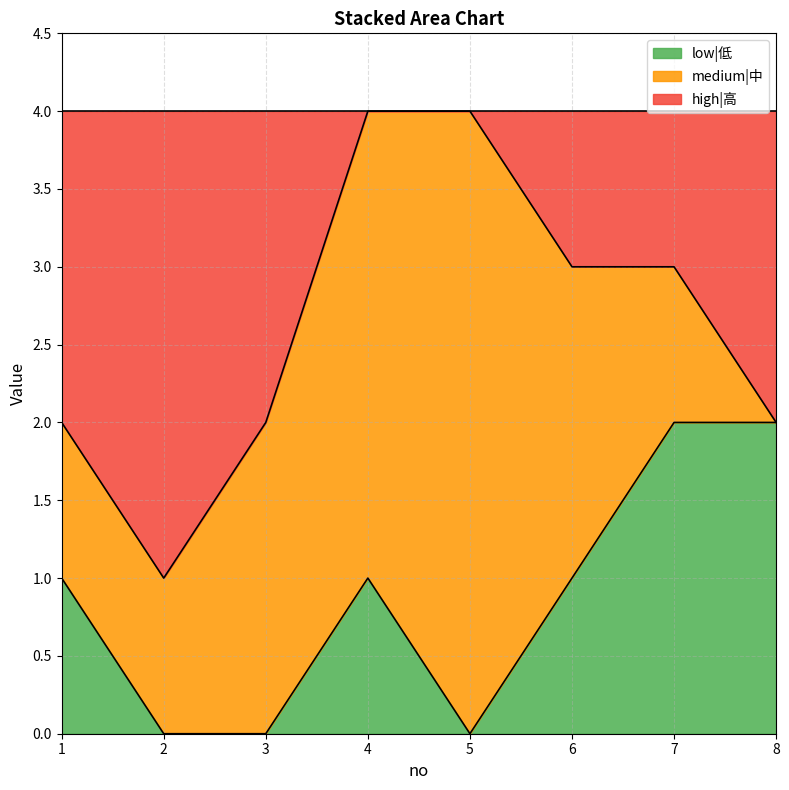

What is the total value across all series at 5?

4